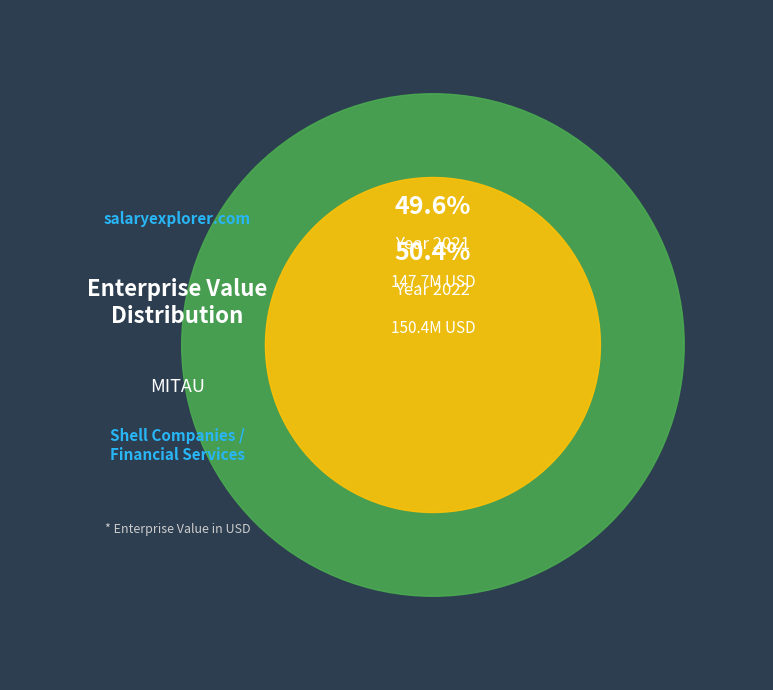

Which slice represents more than half of the pie?

2022